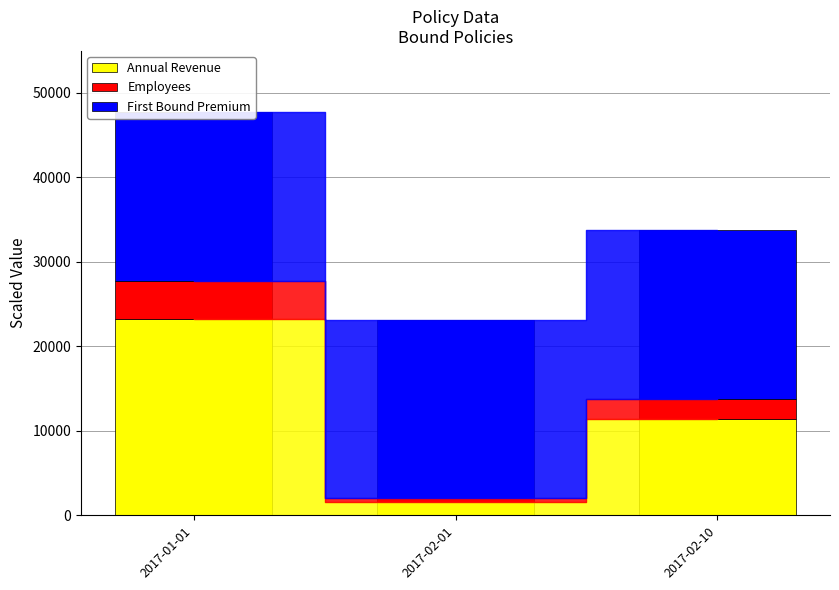

Reading right to left, extract all data points from this chart.

Annual Revenue: 11459.7	1599.3	23292.0
Employees: 2300.0	400.0	4500.0
First Bound Premium: 20000.0	21091.0	20000.0